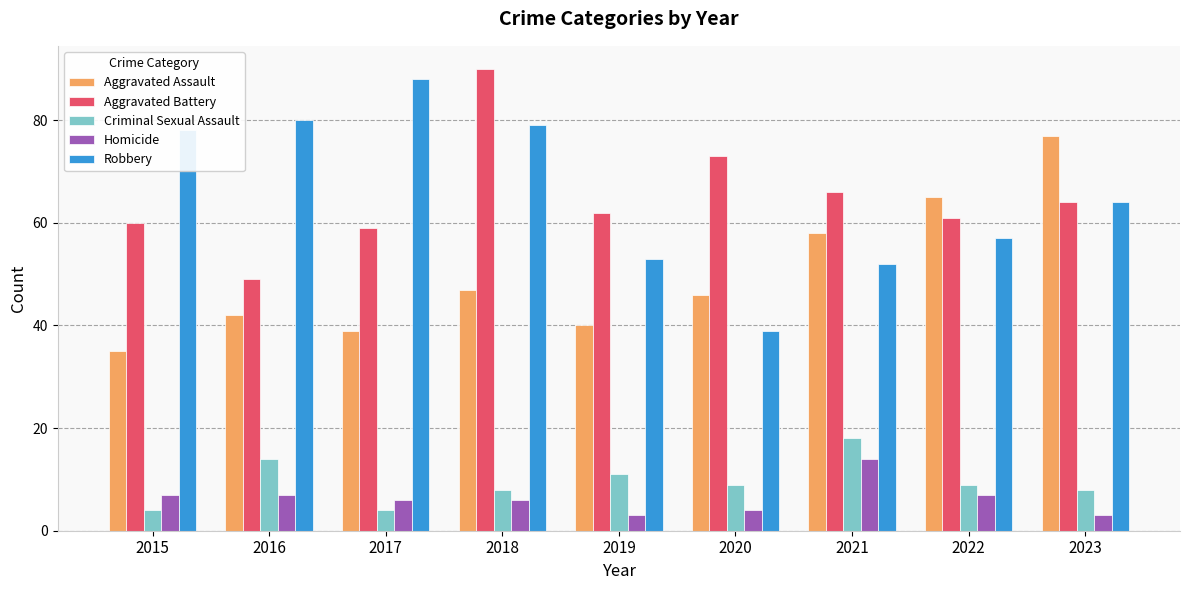

Which category has the highest value in the Criminal Sexual Assault series?

2021